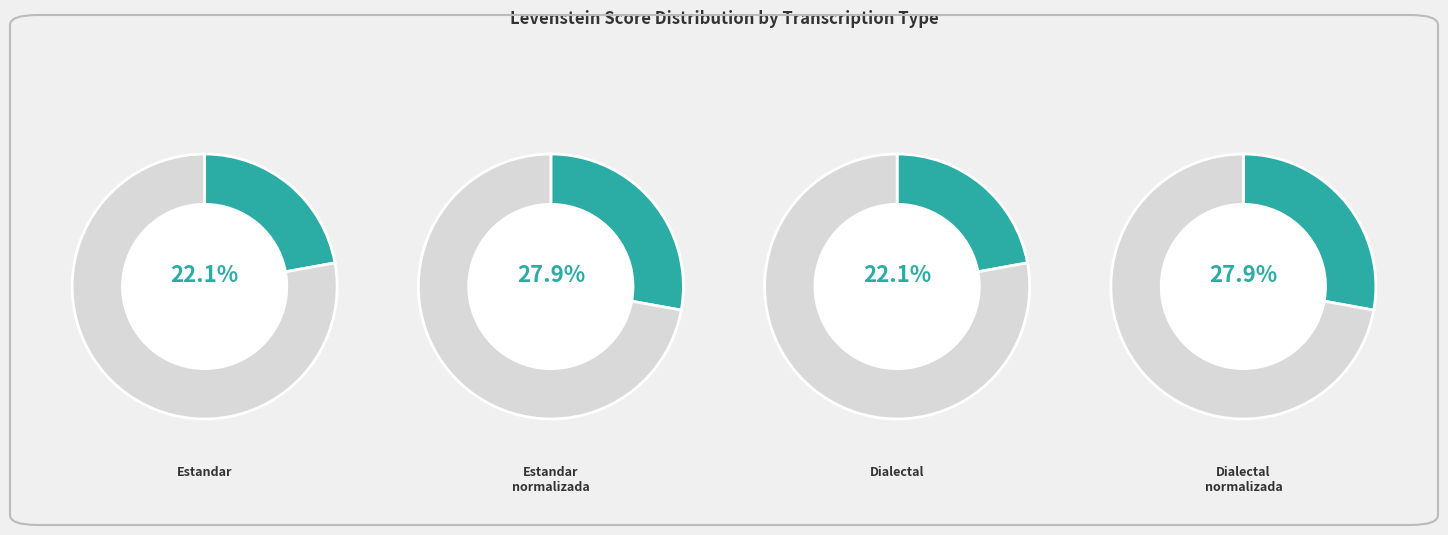

Is Dialectal the majority of the pie?

No